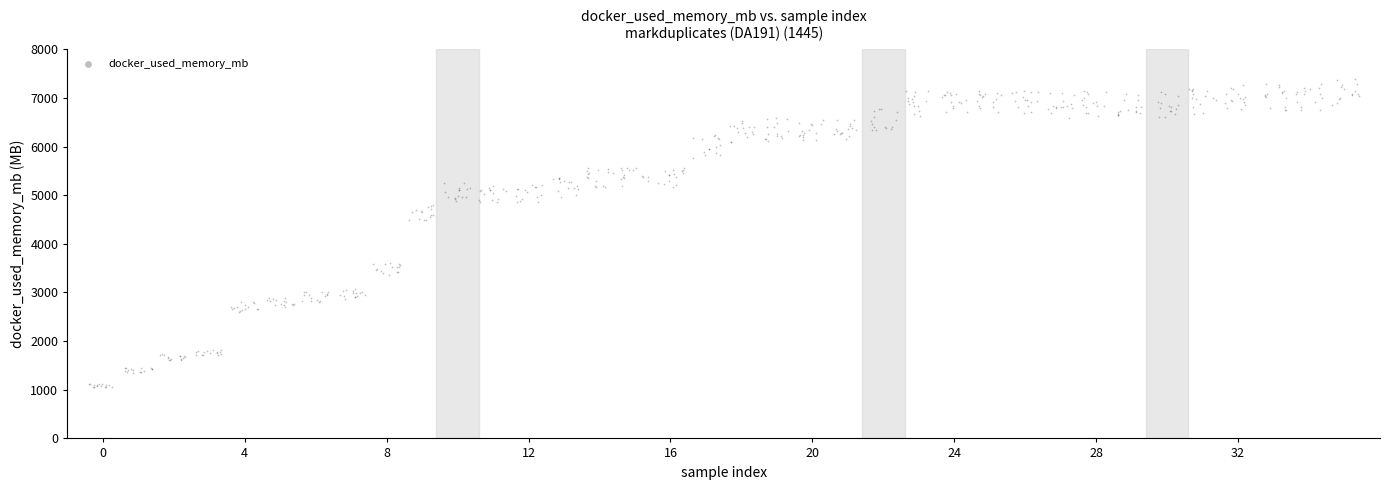

What is the range of Y values (max minus min)?

6347.0